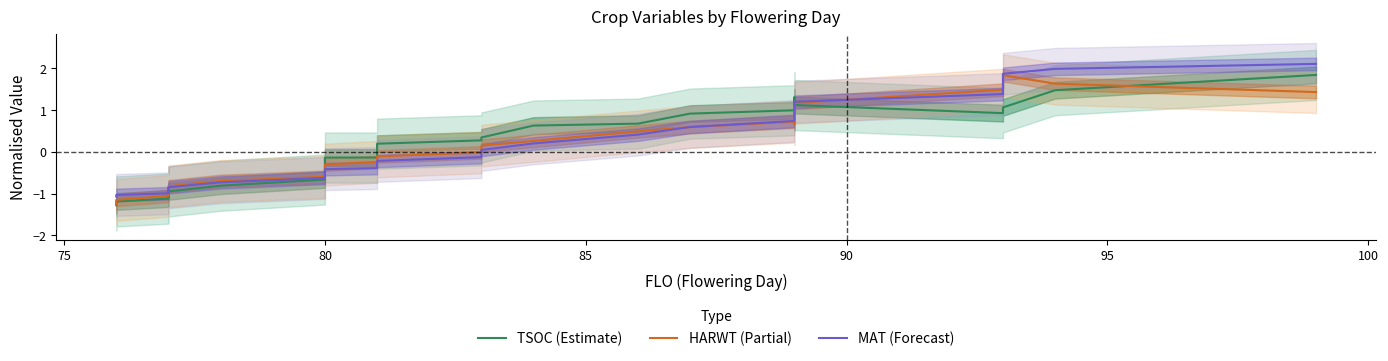

At 75, list the series in order from largest to smallest.

MAT (Forecast), HARWT (Partial), TSOC (Estimate)